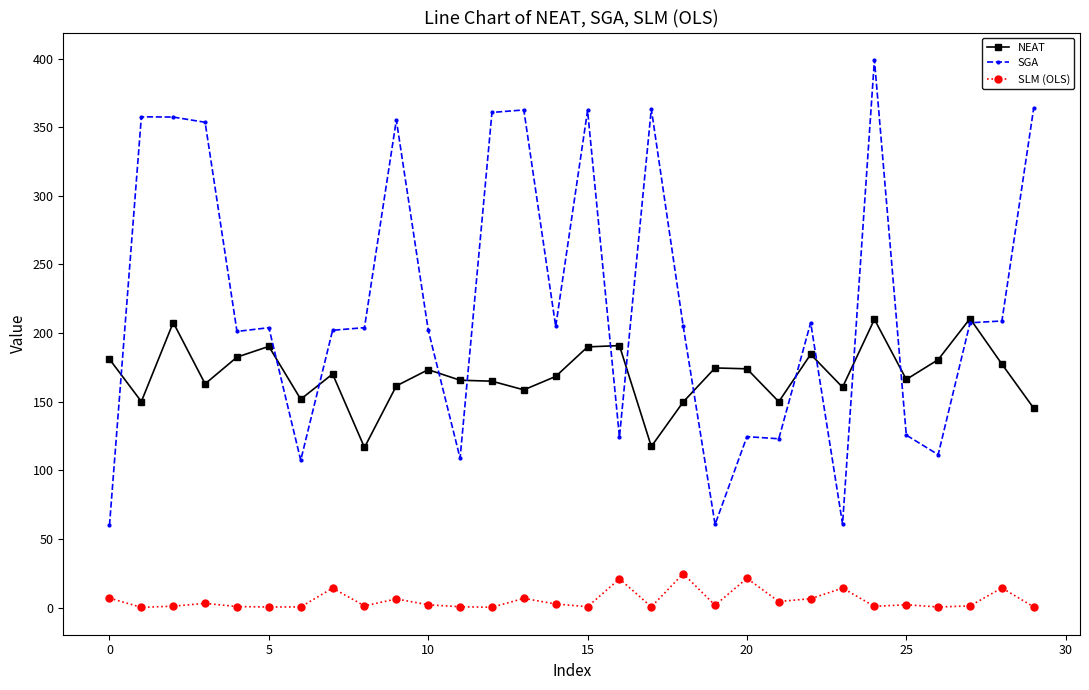

What is the difference between the maximum and minimum values in the SLM (OLS) series?

24.5